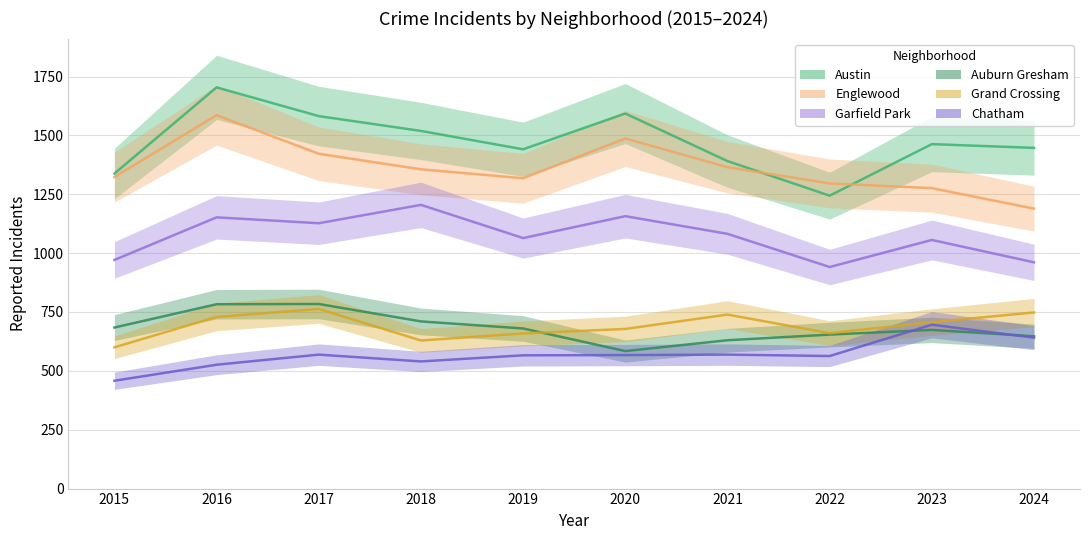

What is the value of the Garfield Park point at the 2nd from the left?

1152